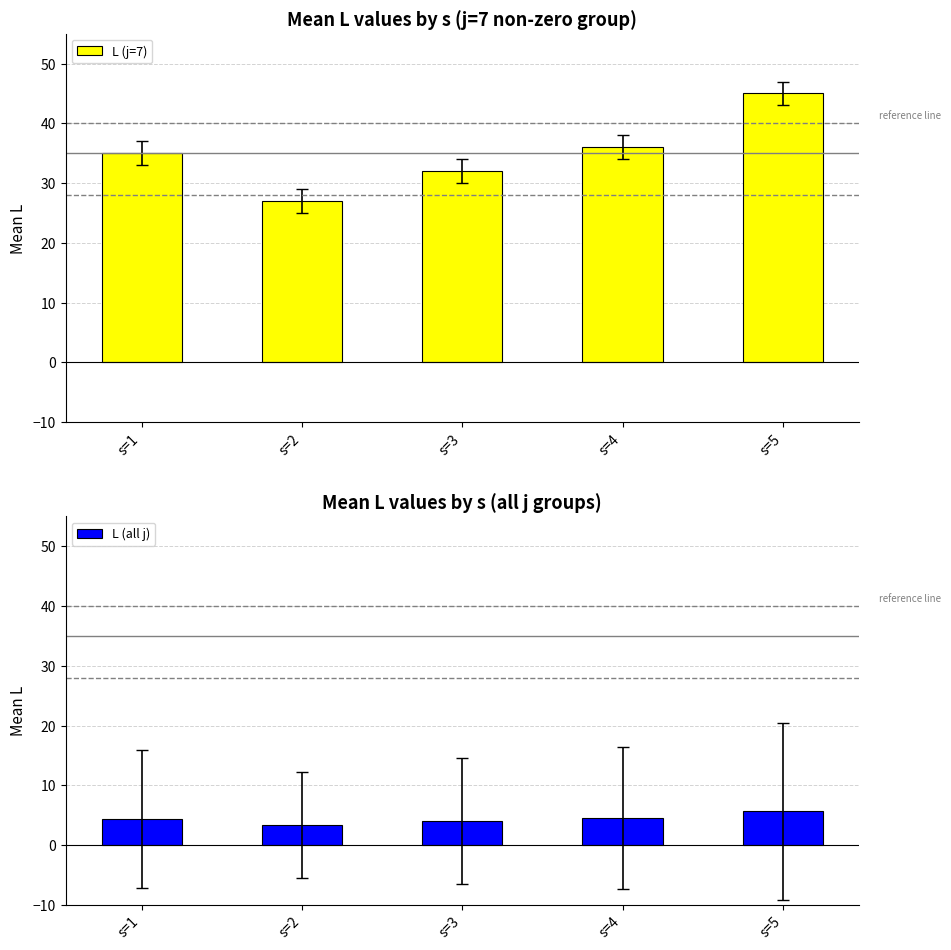

How many series are shown in this chart?

2